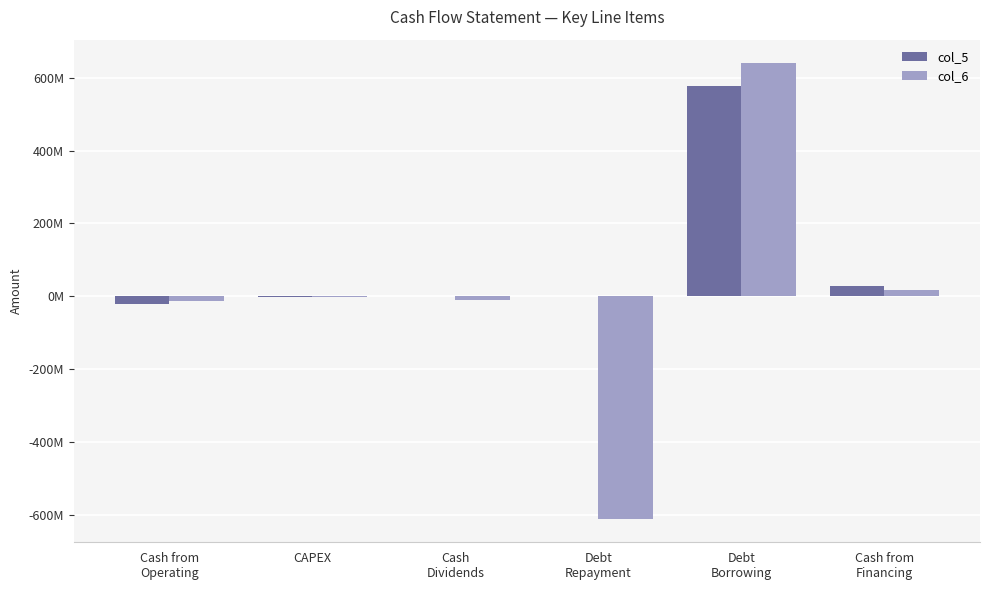

At which label does col_6 first exceed -1260705?

Debt
Borrowing